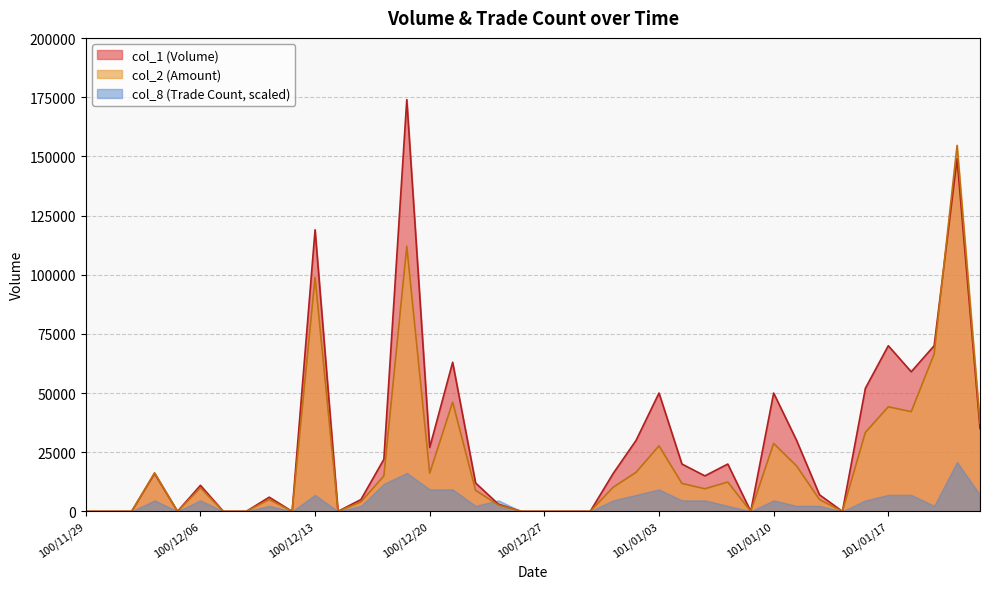

How many values in the col_2 series exceed 9960?

19